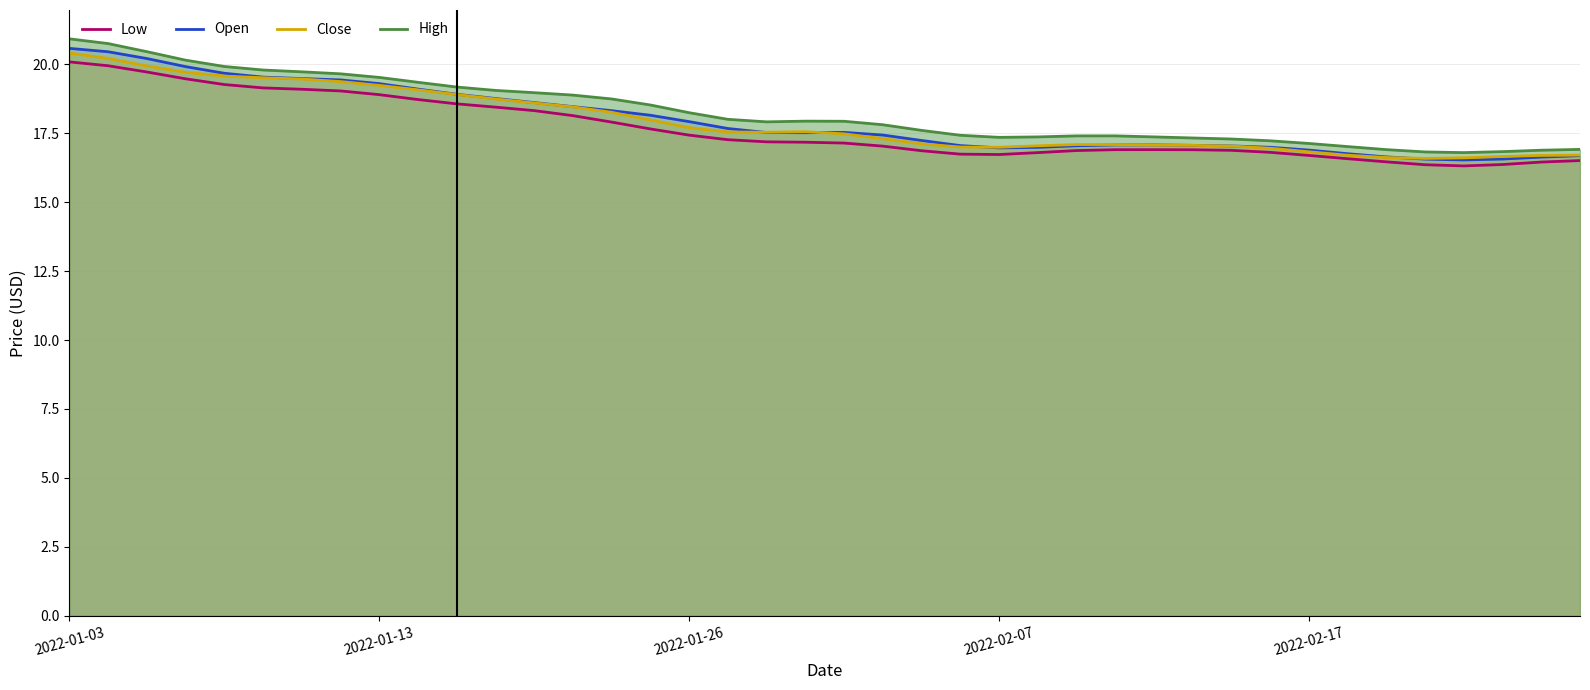

The Open series shows 19.1 at 2022-01-14. True or false?

True